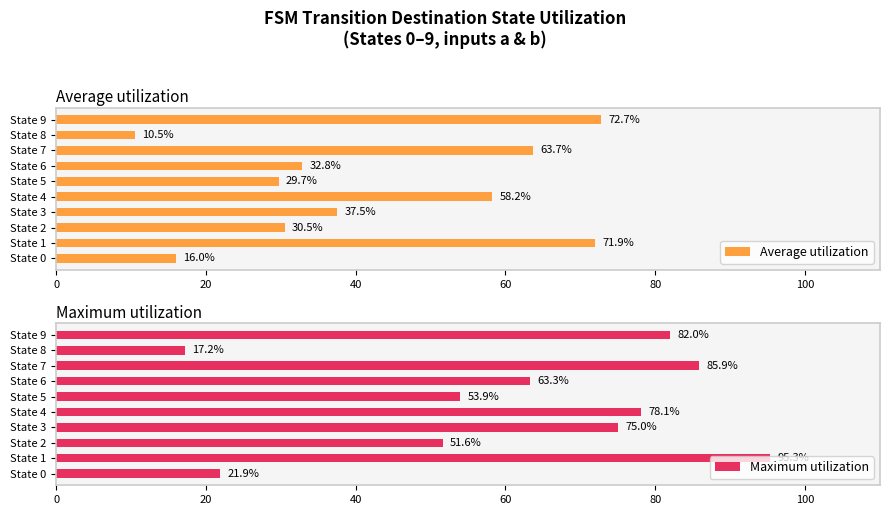

What is the value of the Average utilization bar at the 6th from the left?

29.7